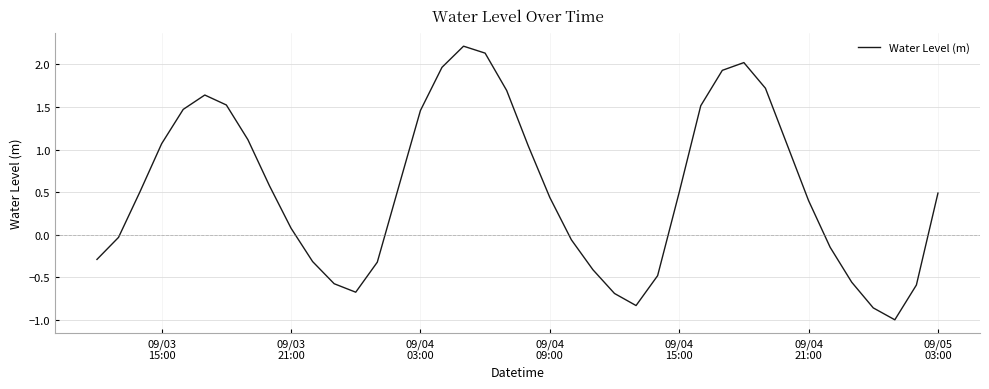

What is the average value?

0.5